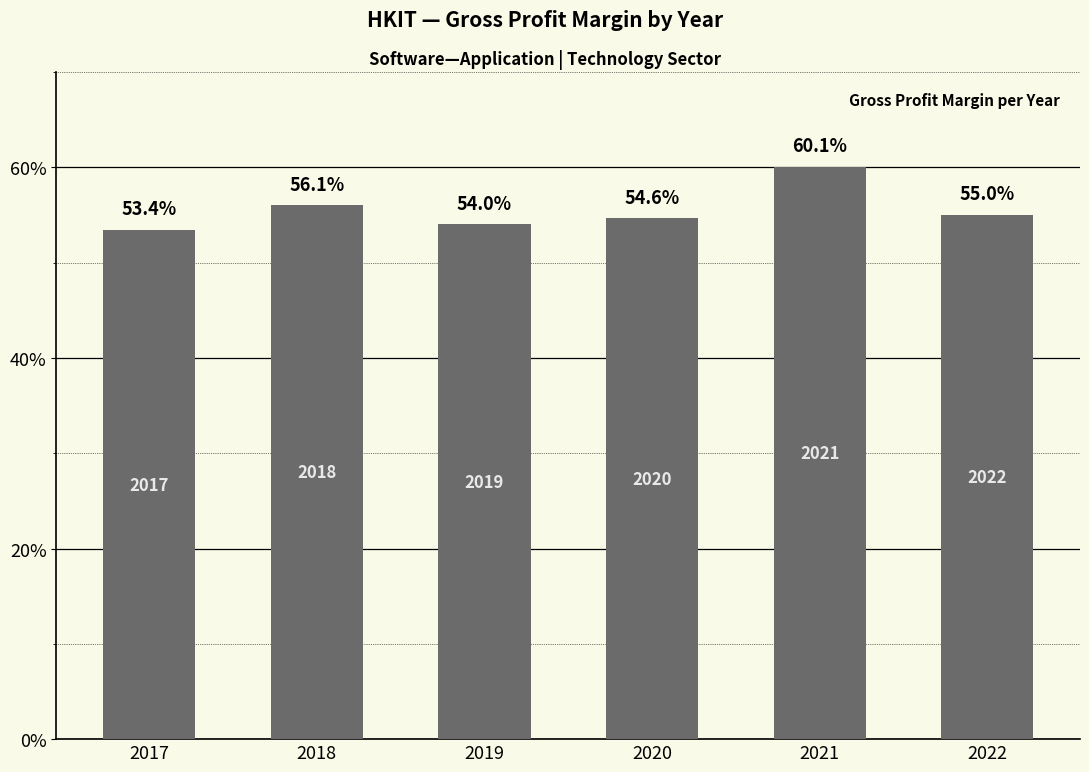

Does the chart contain any negative values?

No